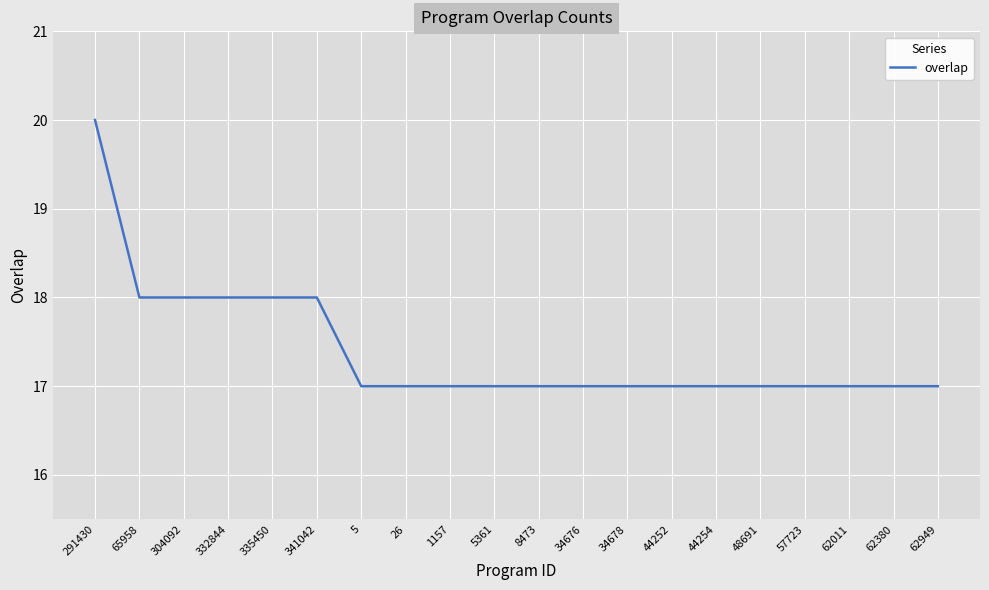

What is the change in value from 341042 to 26?

-1